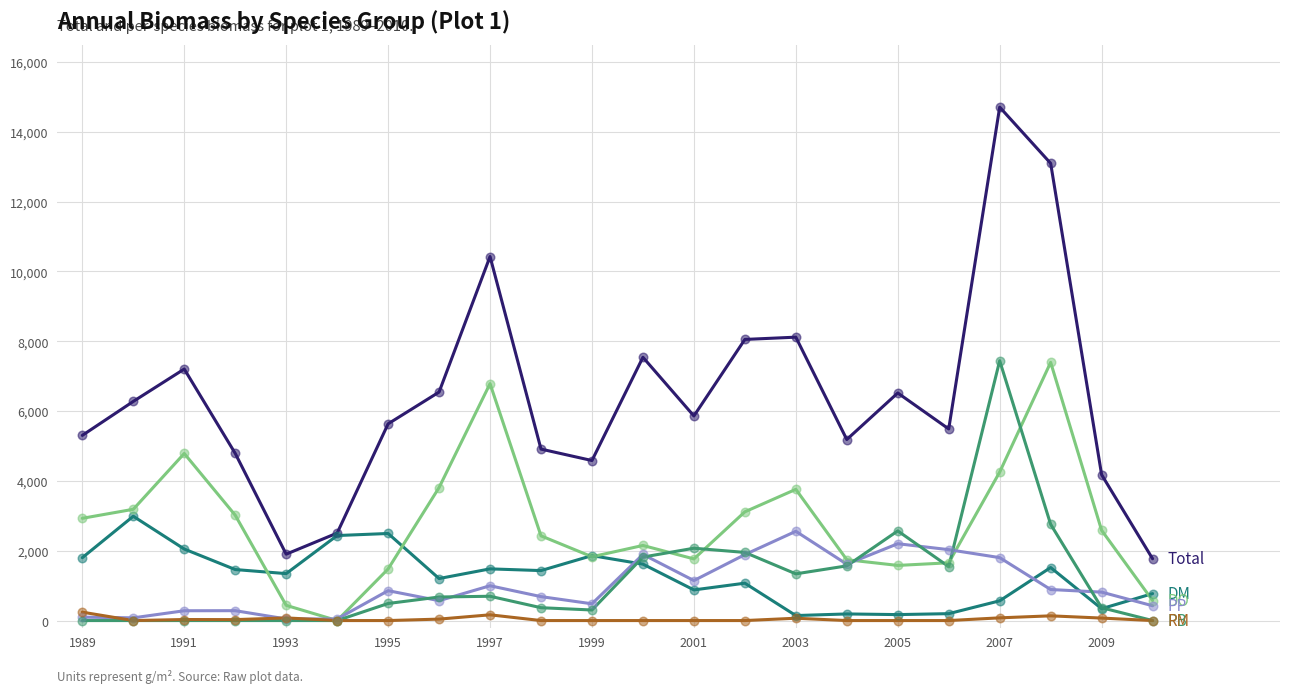

What is the greatest value displayed?

14707.7